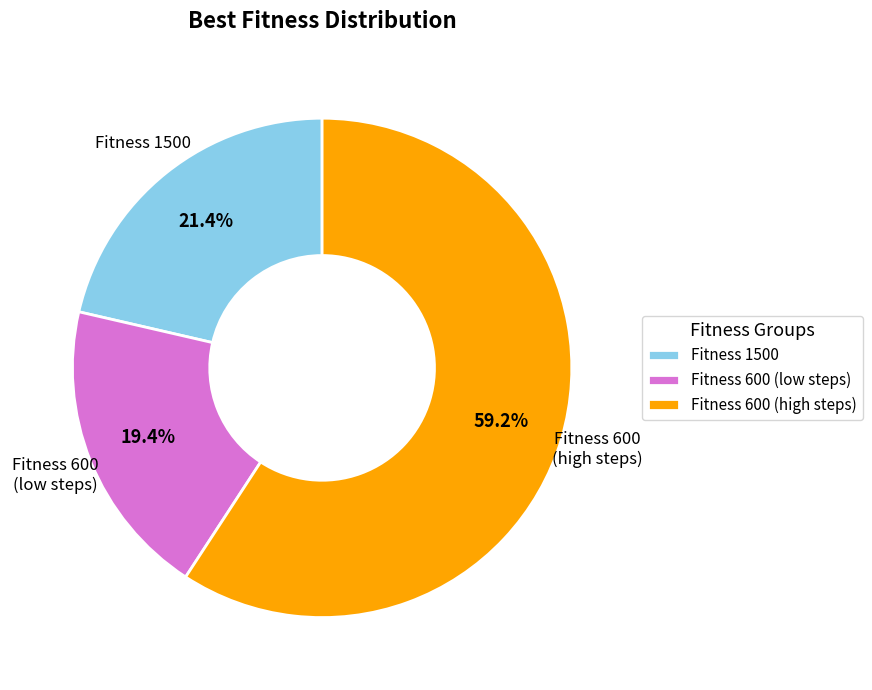

What portion of the pie excludes Fitness 600 (high steps)?

40.8%